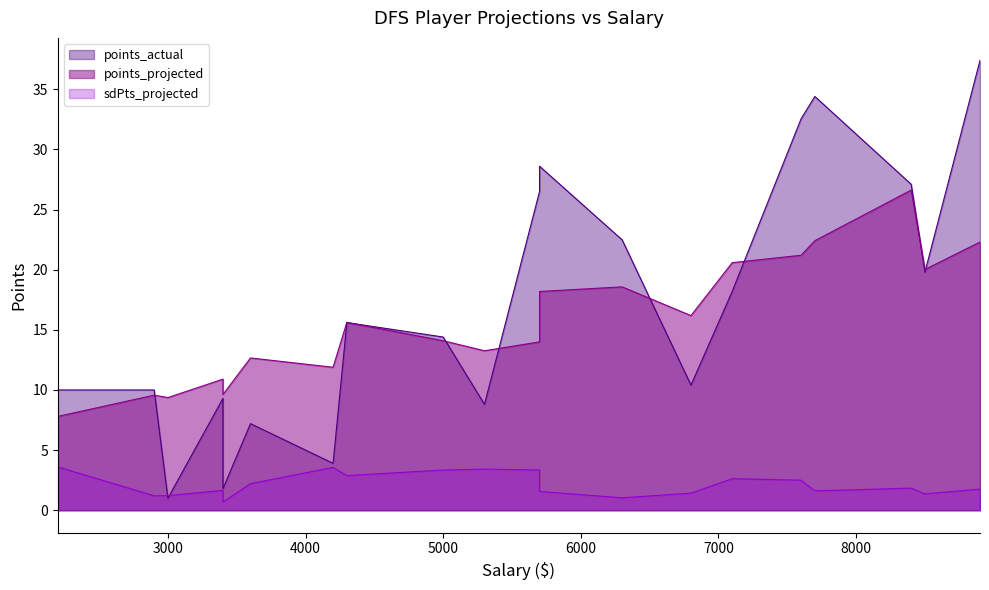

Which label corresponds to the largest value in the chart?

8900